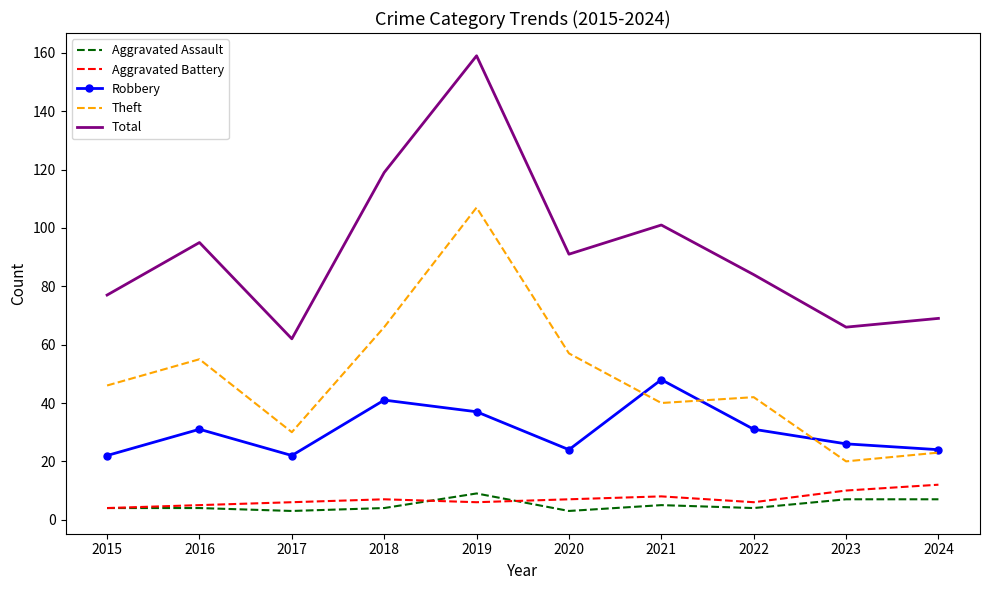

What is the sum of the Robbery values at 2015 and 2023?

48